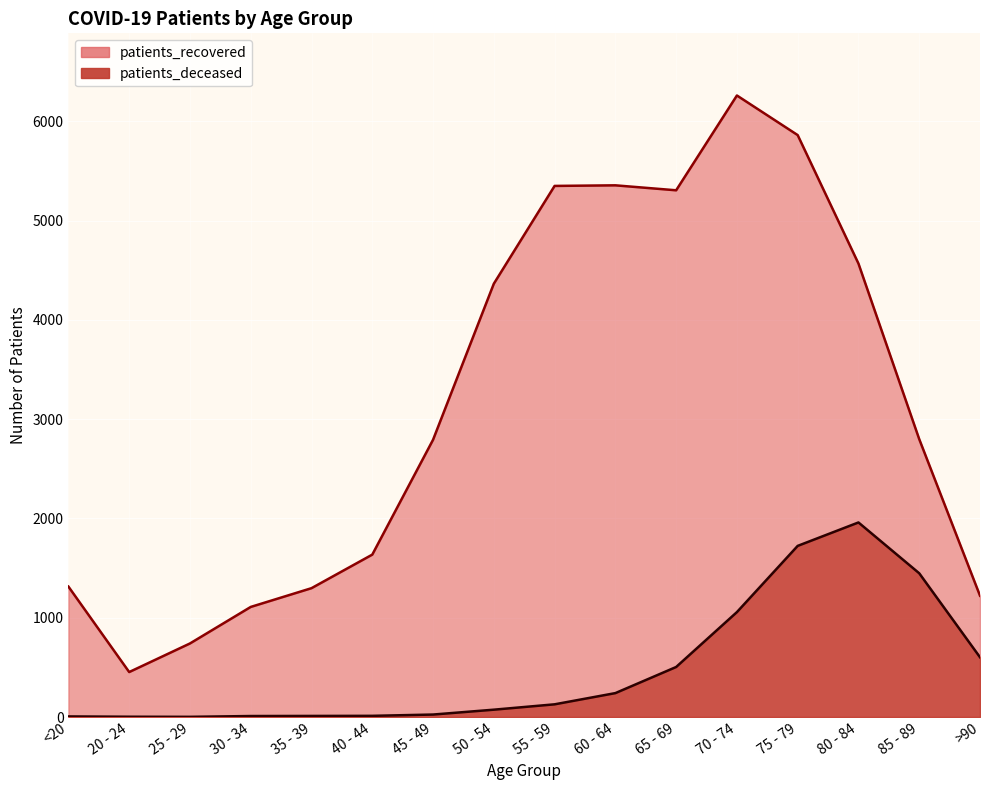

What are all the series names shown in the legend?

patients_deceased, patients_recovered